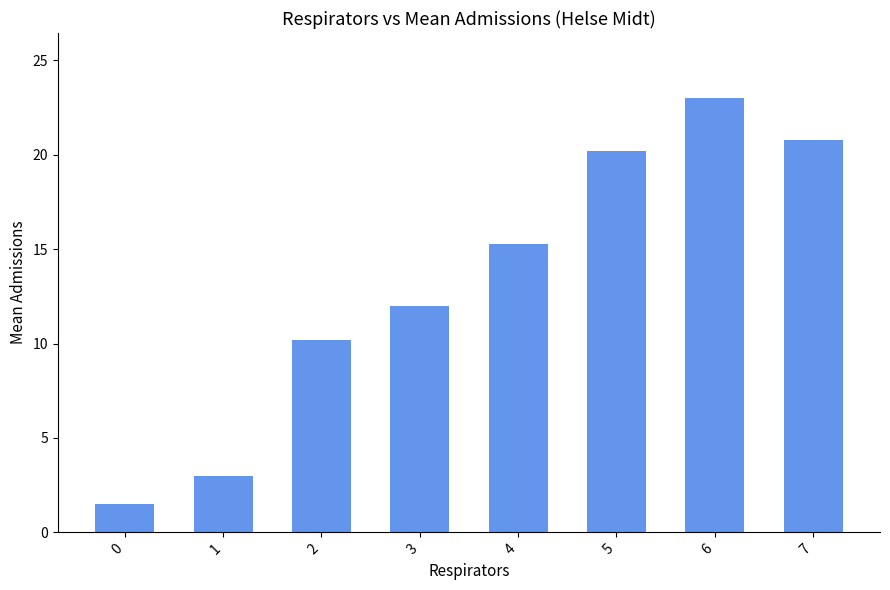

What is the value of the 3rd bar from the left?

10.2